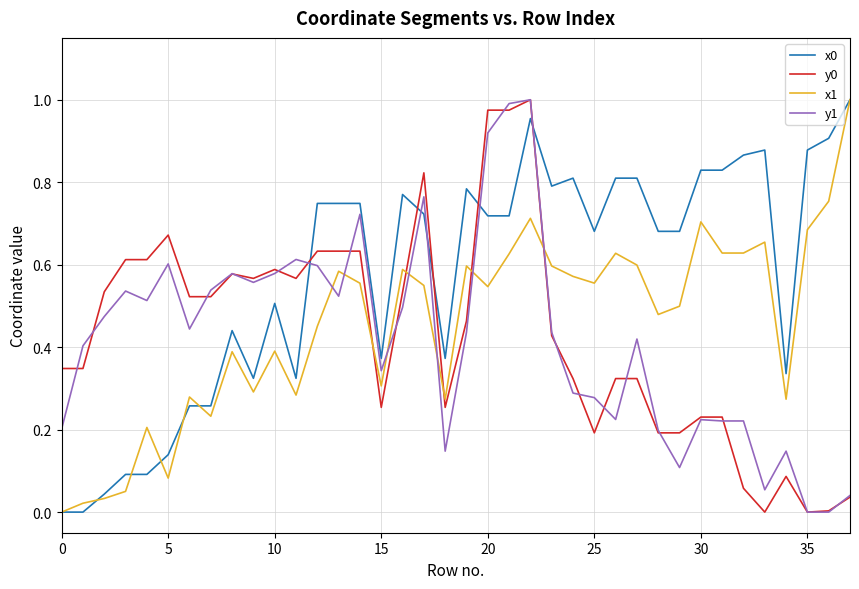

True or false: x0 and y0 intersect in this chart.

True